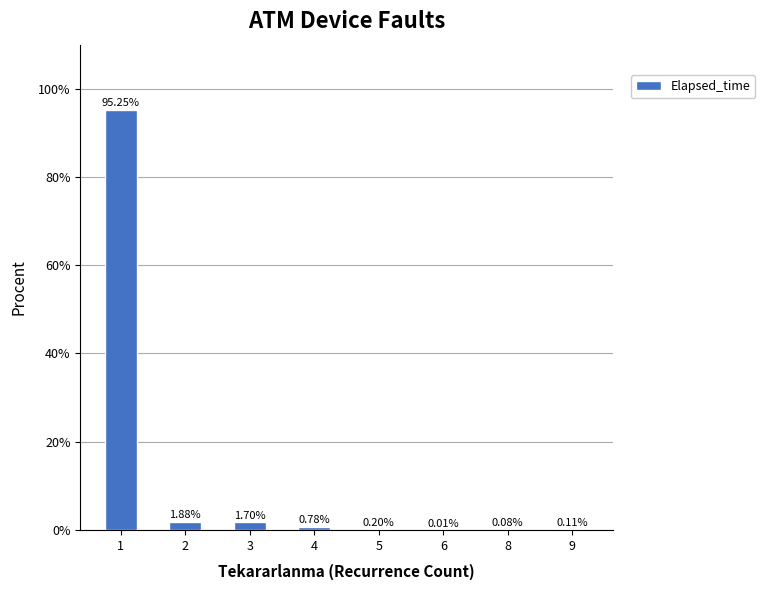

How many data points does each series have?

8